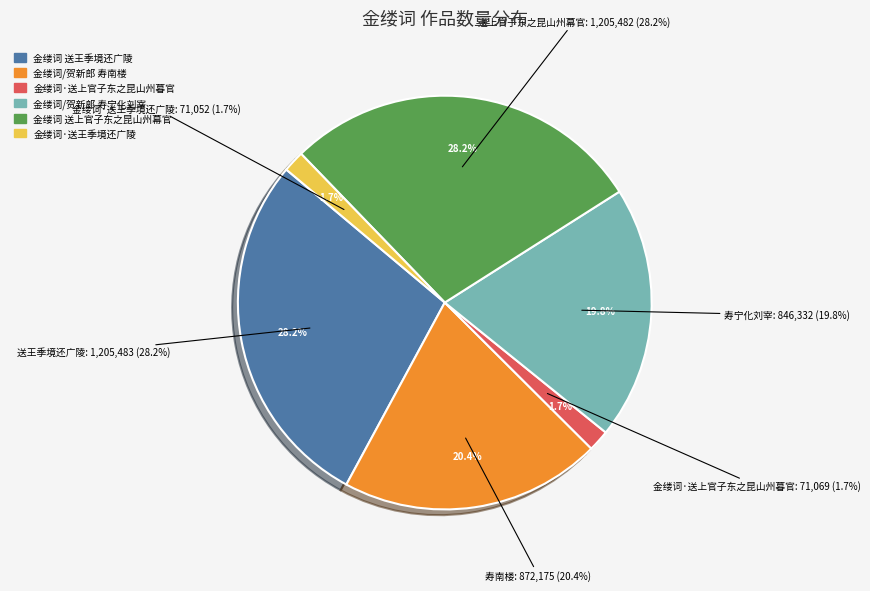

Is 金缕词·送上官子东之昆山州暮官 the majority of the pie?

No